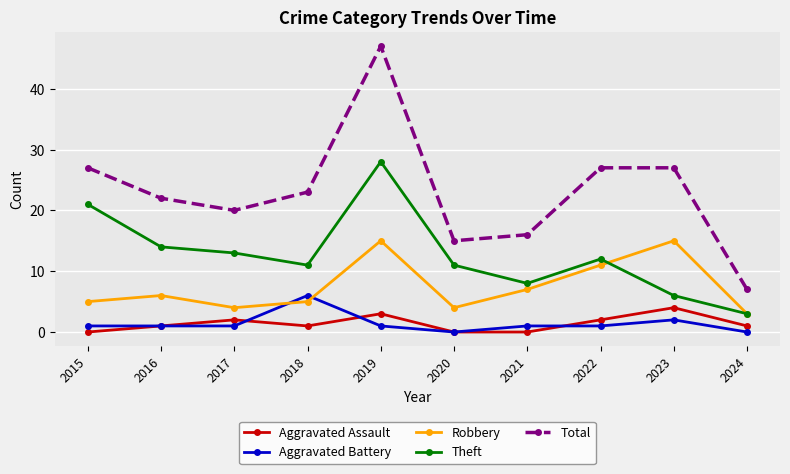

What is the difference between the second highest and minimum values in the Aggravated Battery series?

2